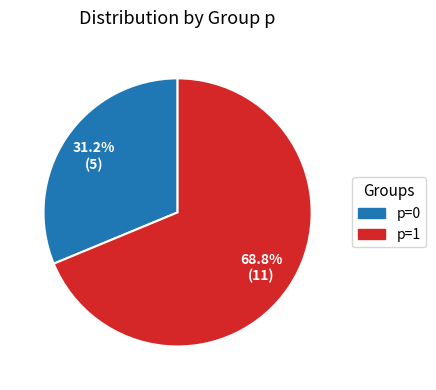

What percentage do p=1 and p=0 together represent?

100.0%